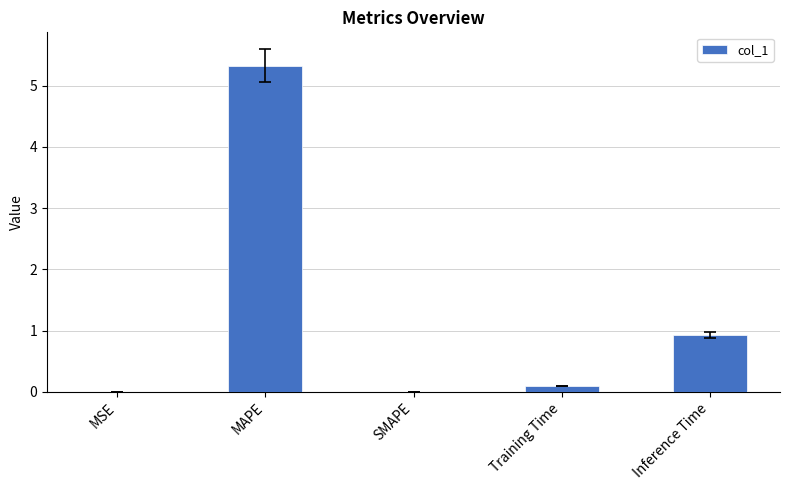

At which label is the value closest to 2?

Inference Time